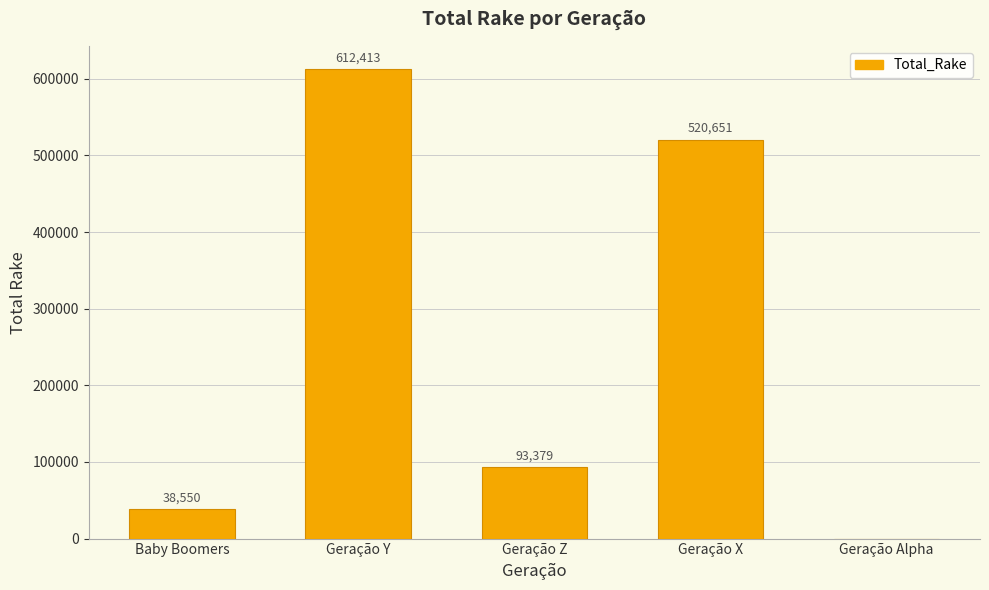

Are the bars grouped side by side (vs. stacked)?

No